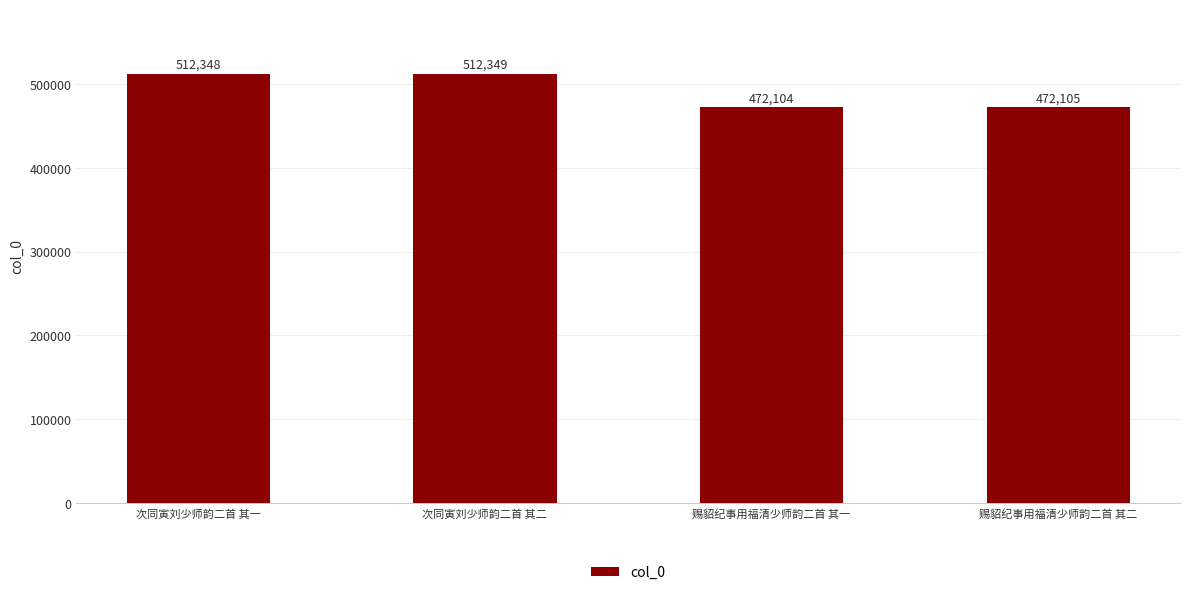

What is the label of the 2nd bar from the left?

次同寅刘少师韵二首 其二